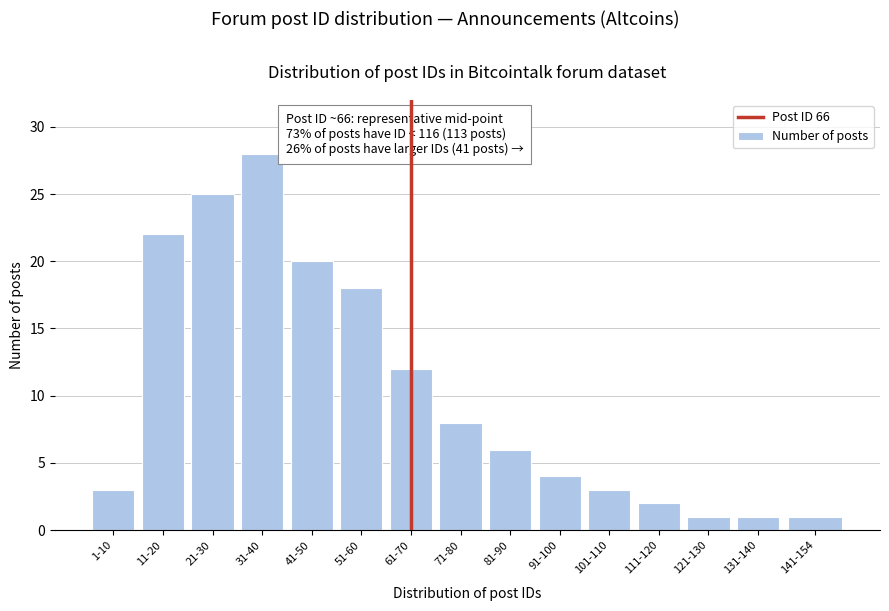

Reading left to right, list all the values displayed in this chart.

1-10=3	11-20=22	21-30=25	31-40=28	41-50=20	51-60=18	61-70=12	71-80=8	81-90=6	91-100=4	101-110=3	111-120=2	121-130=1	131-140=1	141-154=1